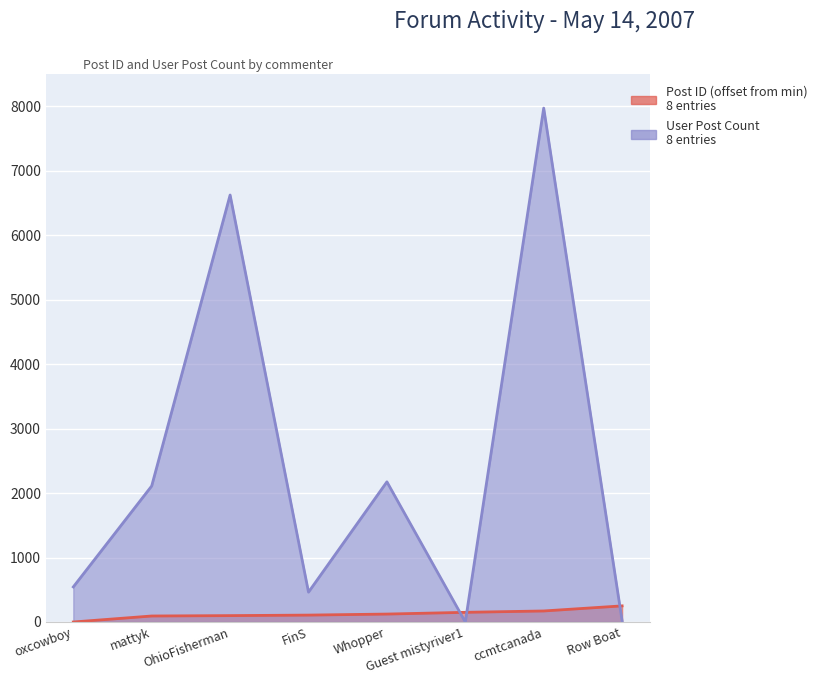

Between which two adjacent categories do Post ID and User Post Count first intersect?

Whopper and Guest mistyriver1